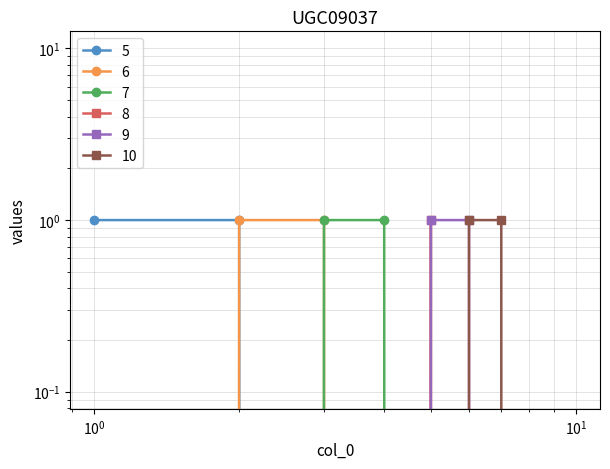

Rank the categories by 8 value from highest to lowest.

5, 1, 2, 3, 4, 6, 7, 8, 9, 10